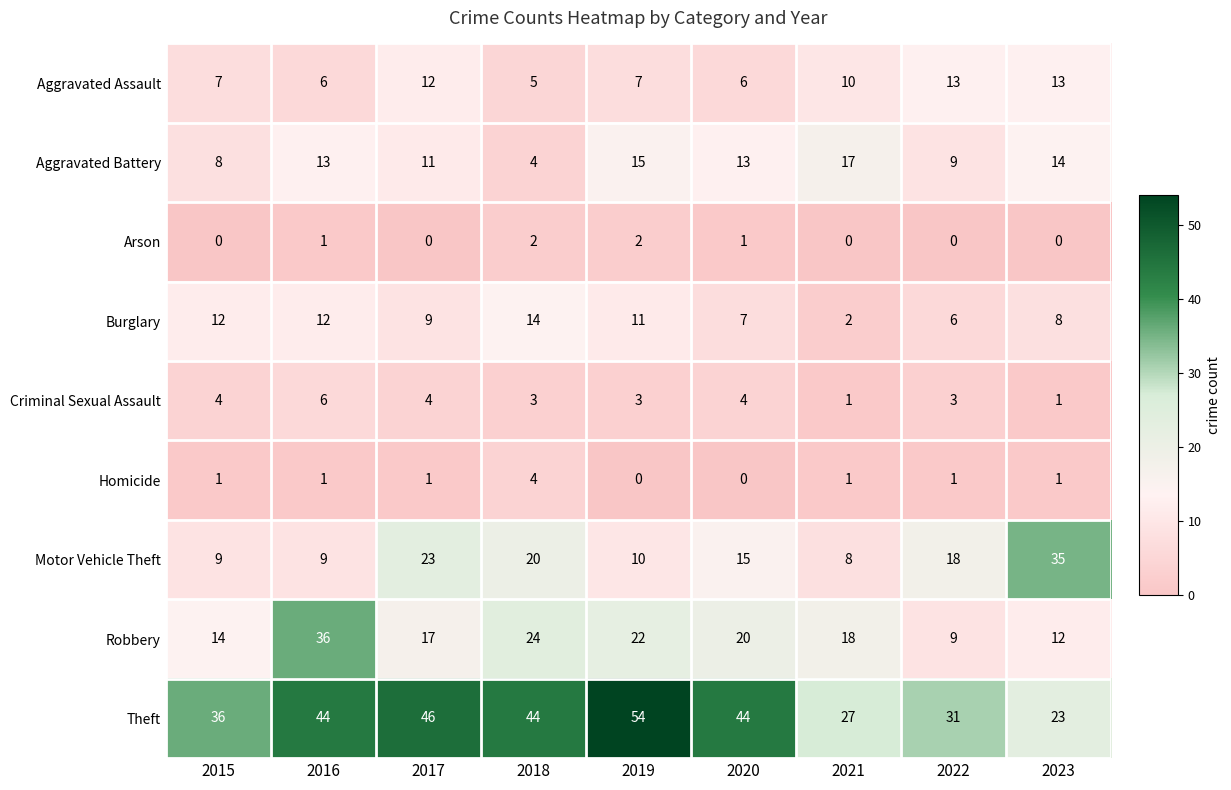

At which label is Theft closest to 38?

2015